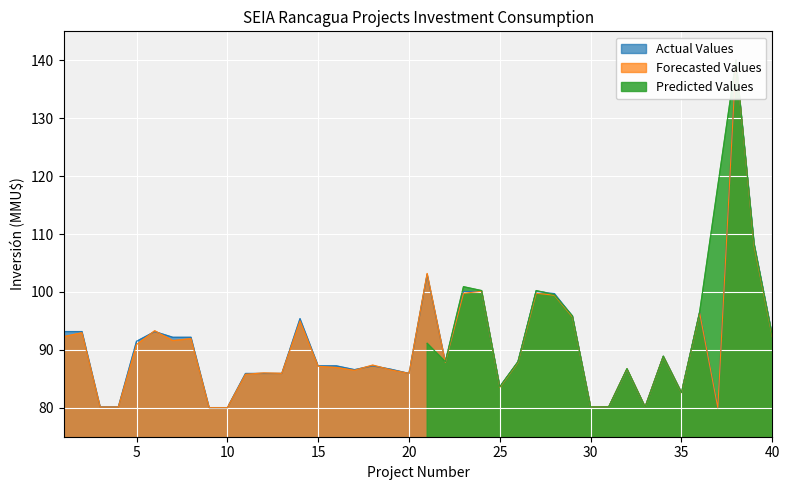

In Actual Values, how many points are lower than both neighbors (excluding endpoints)?

8